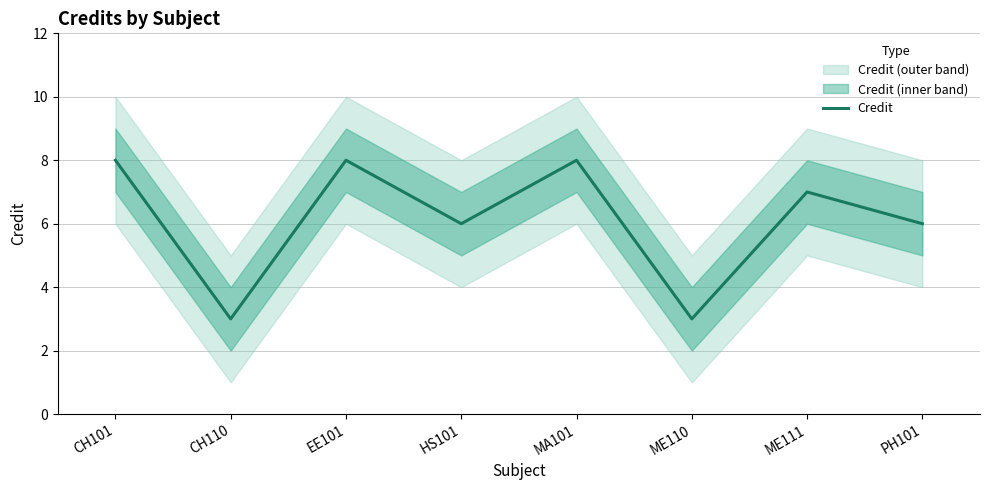

What is the difference between the maximum and minimum values?

5